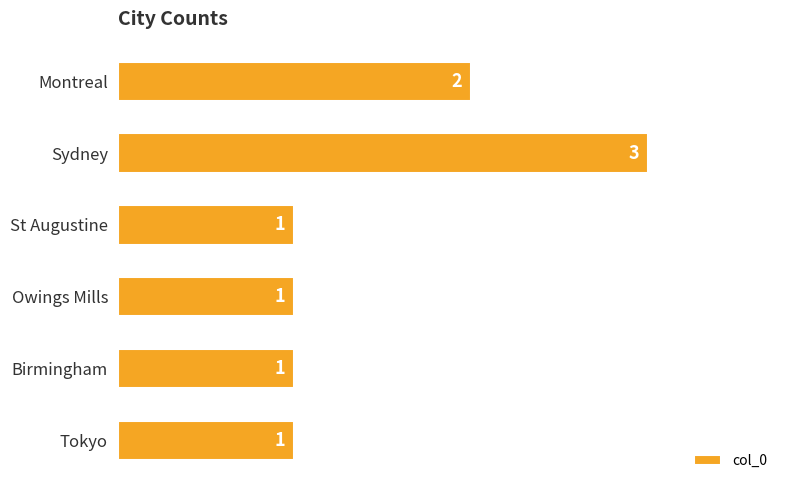

What is the label of the 3rd bar from the bottom?

Owings Mills